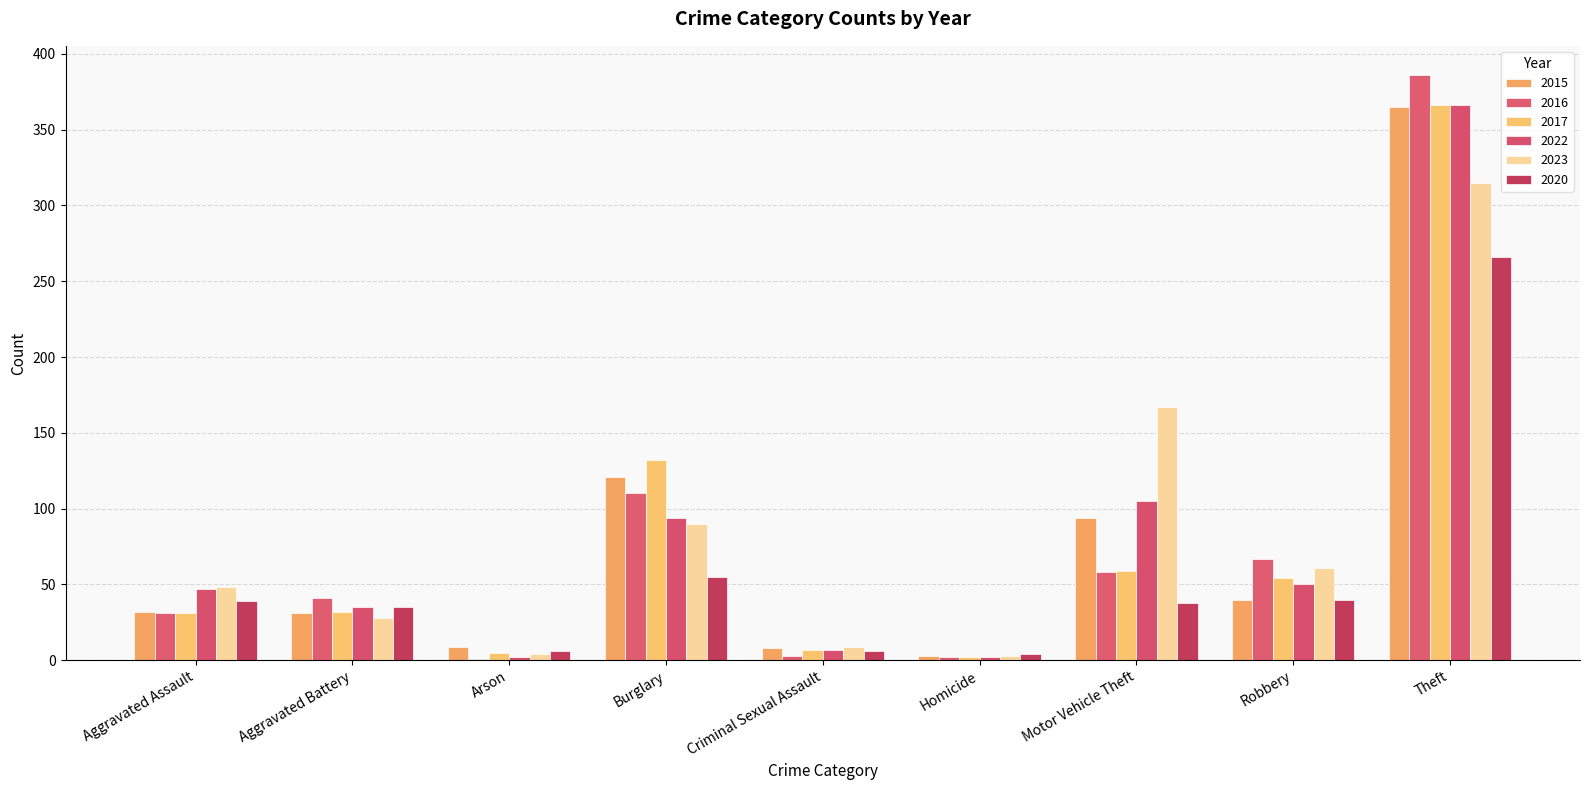

At how many categories does at least one series exceed 230?

1